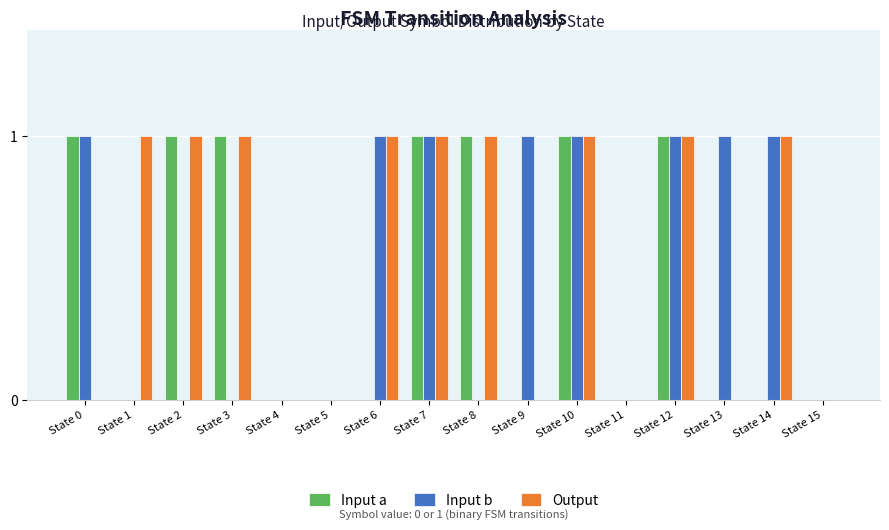

Count the number of categories in the chart.

16